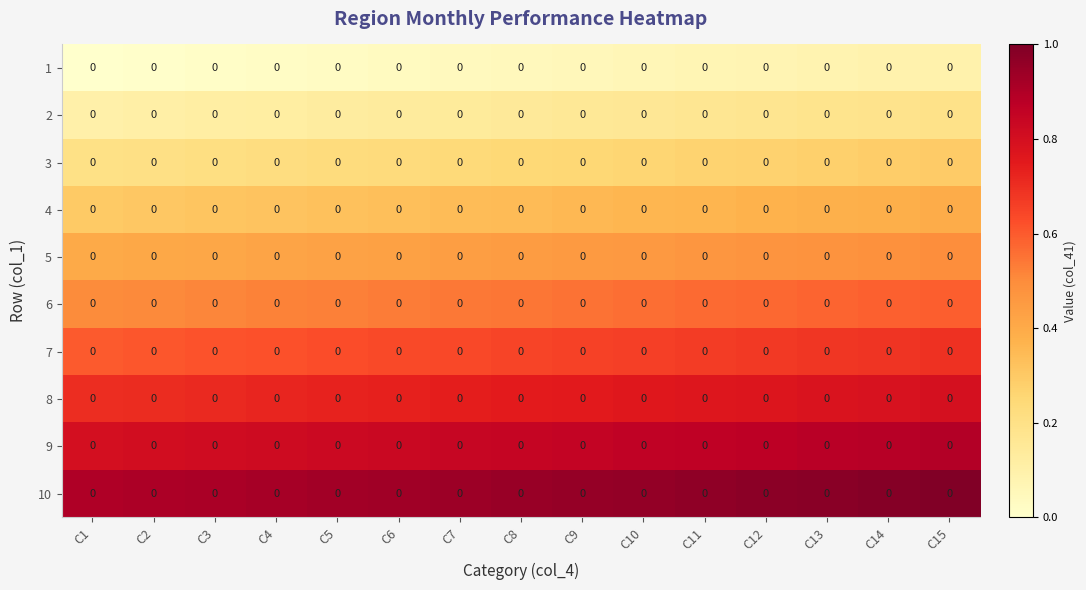

At which label is 2 closest to 0?

C1